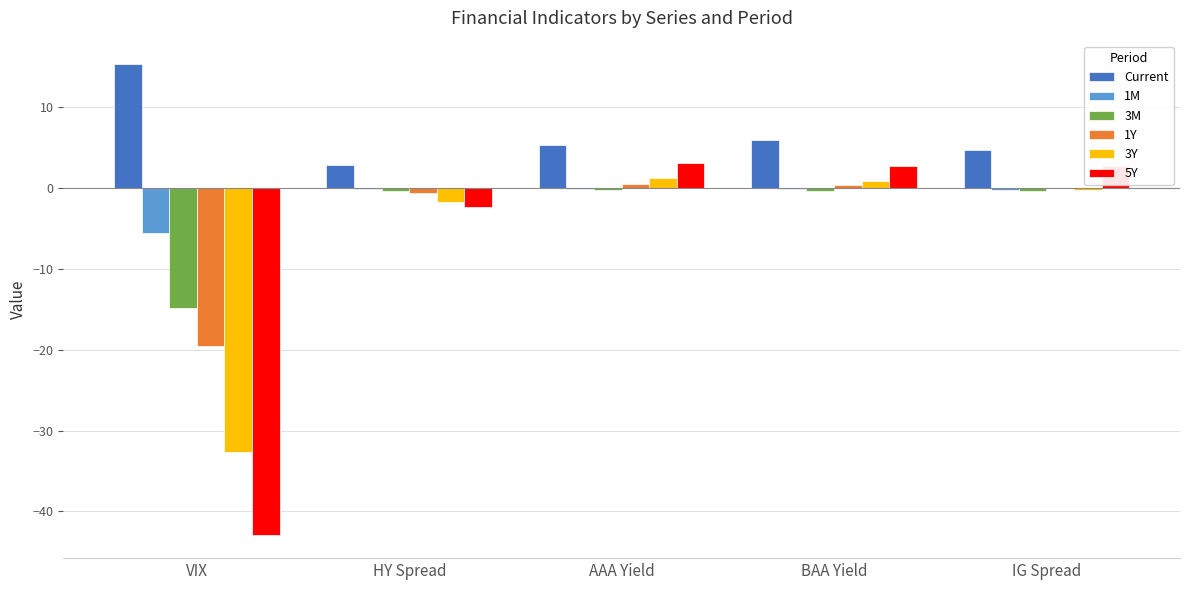

What is the sum of all 1Y values?

-19.3